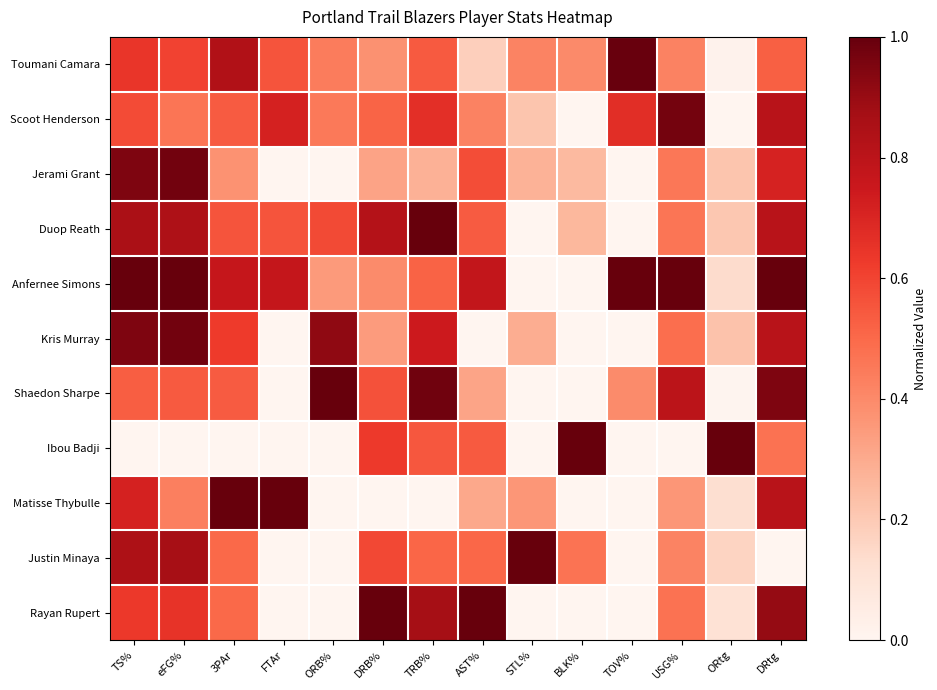

Count the number of data series in this chart.

11